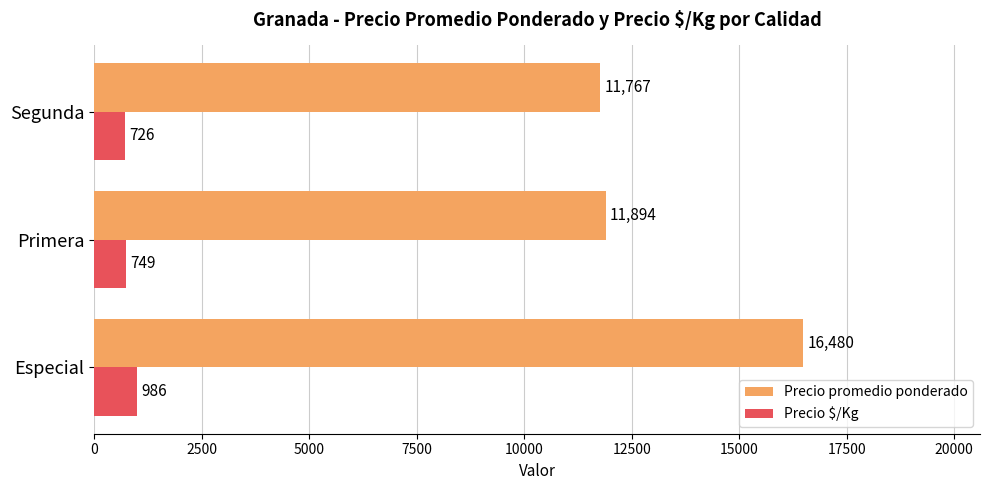

Which series has the widest spread of values?

Precio promedio ponderado